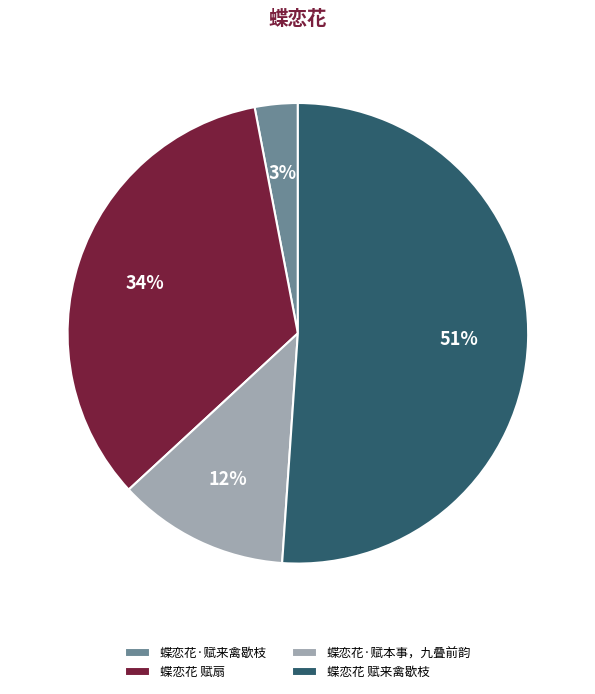

To the nearest percent, what portion does 蝶恋花 赋扇 represent?

34%